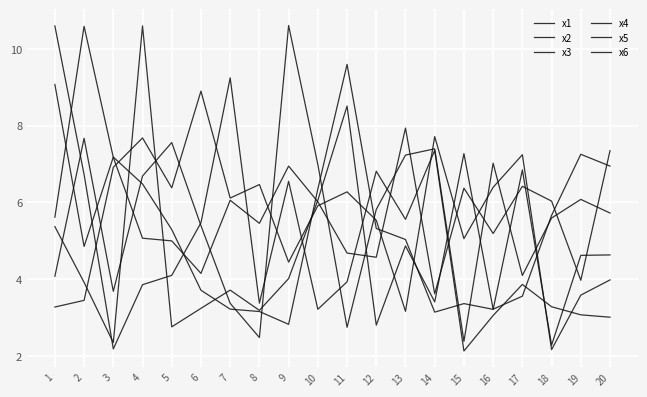

List the series in order of their peak value, highest first.

x3, x2, x5, x6, x4, x1